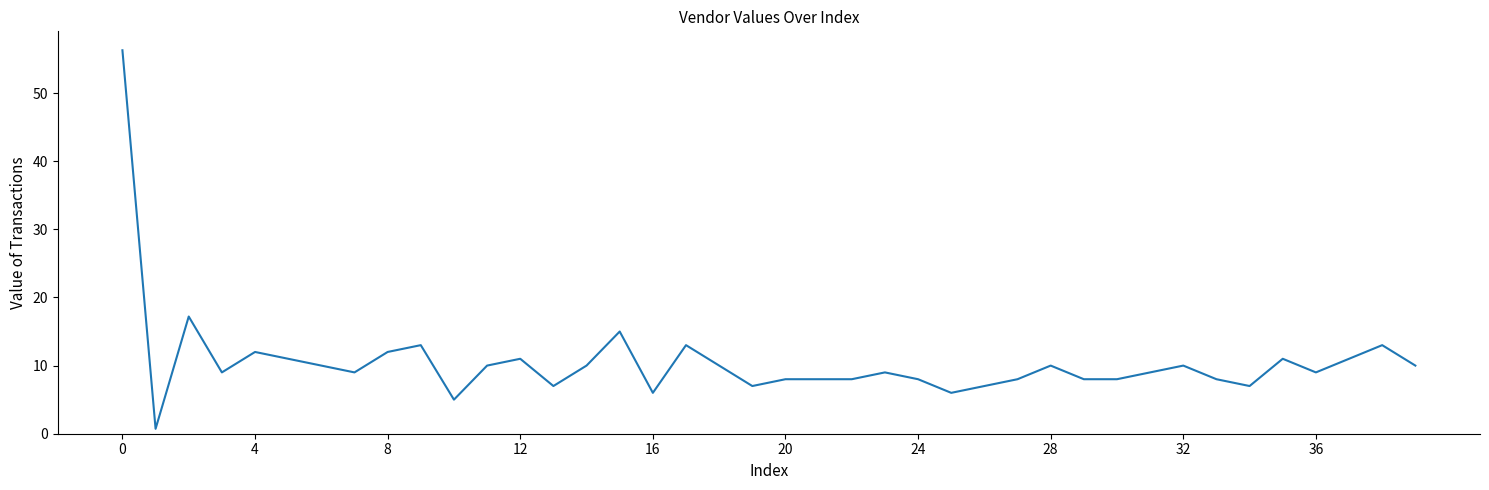

What is the sum of all values?

420.2